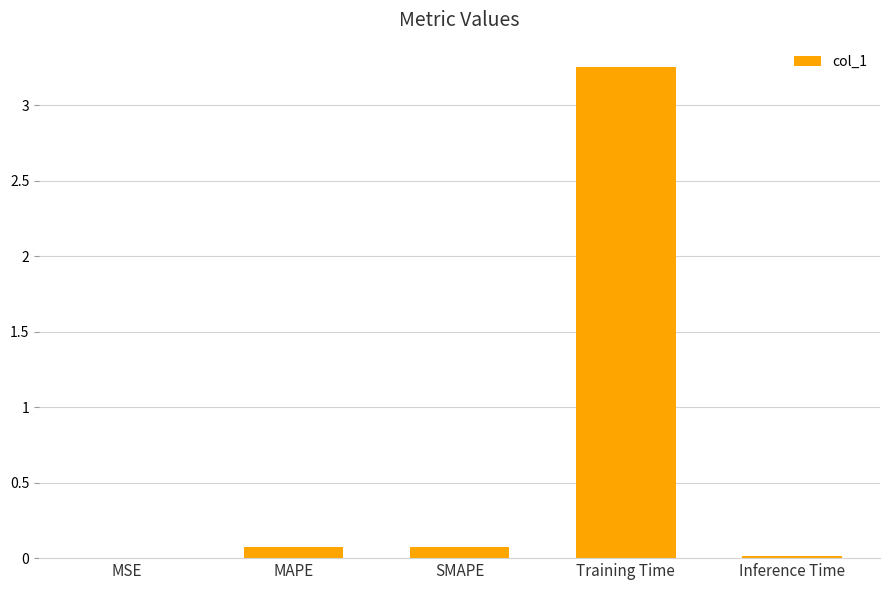

What is the sum of all values?

3.4